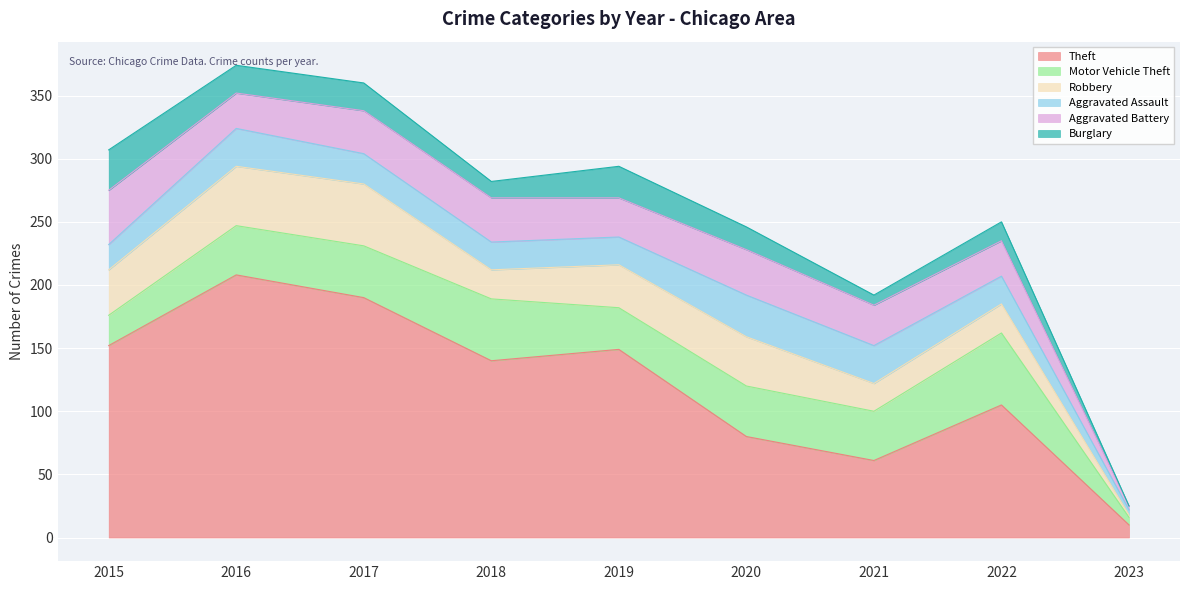

Is it true that Aggravated Assault equals 22 at 2022?

True